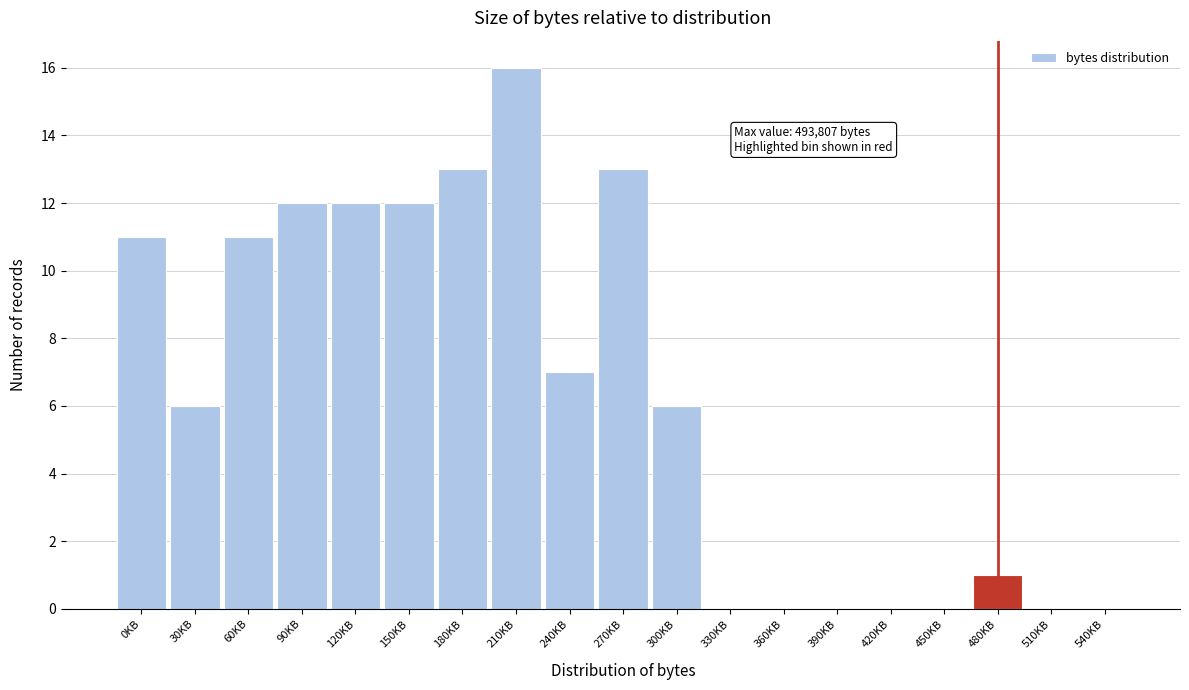

Reading left to right, what are all the values shown in this chart?

0KB=11	30KB=6	60KB=11	90KB=12	120KB=12	150KB=12	180KB=13	210KB=16	240KB=7	270KB=13	300KB=6	330KB=0	360KB=0	390KB=0	420KB=0	450KB=0	480KB=1	510KB=0	540KB=0